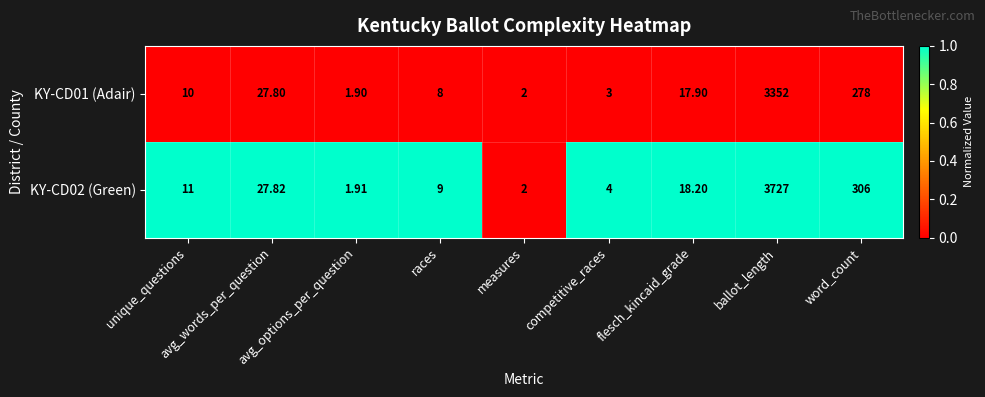

Which category has the highest value across all series?

ballot_length